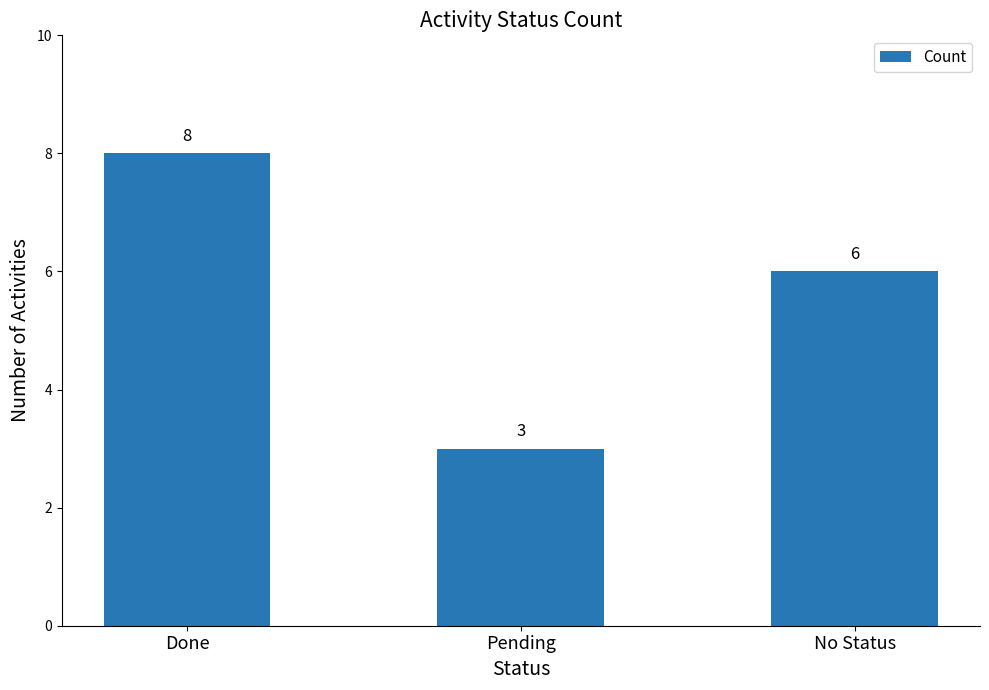

Reading left to right, list all the values displayed in this chart.

8	3	6